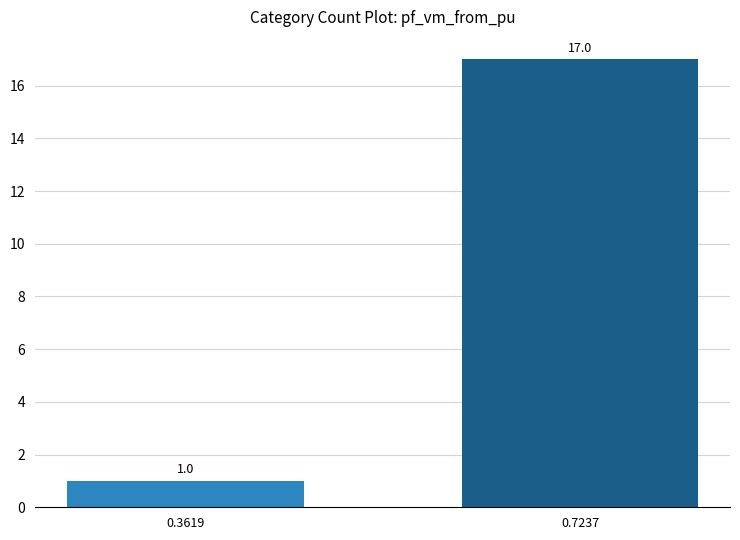

How many data points are less than 17?

1